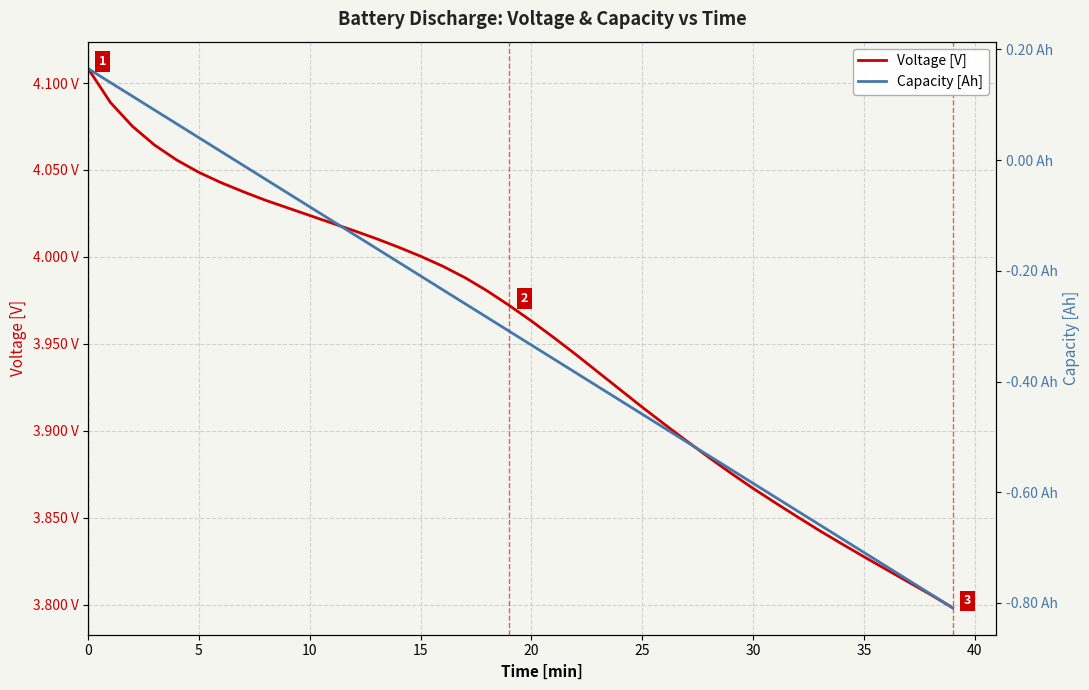

List the series in order of their peak value, highest first.

Voltage [V], Capacity [Ah]